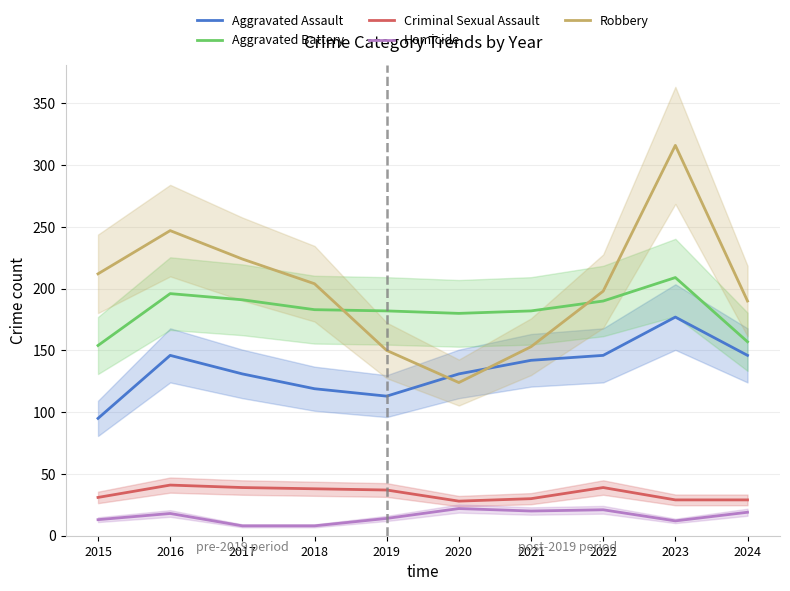

How many data points does each series have?

10